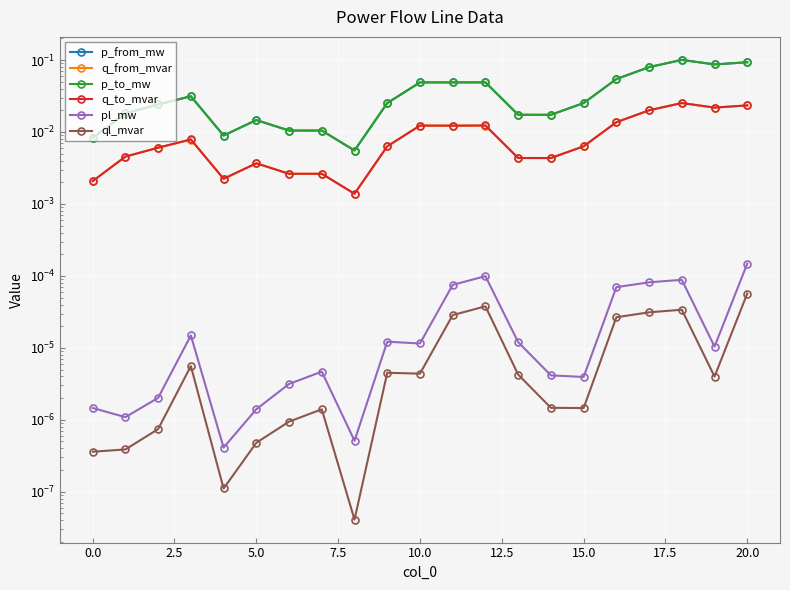

What is the highest value of the p_to_mw series?

0.1